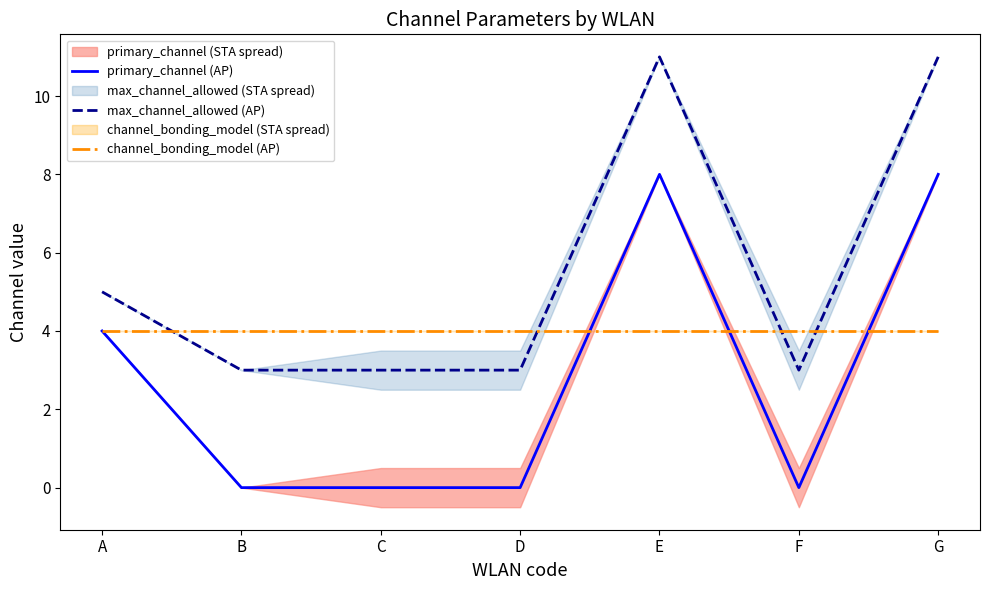

Does the chart display data point markers on the line(s)?

No